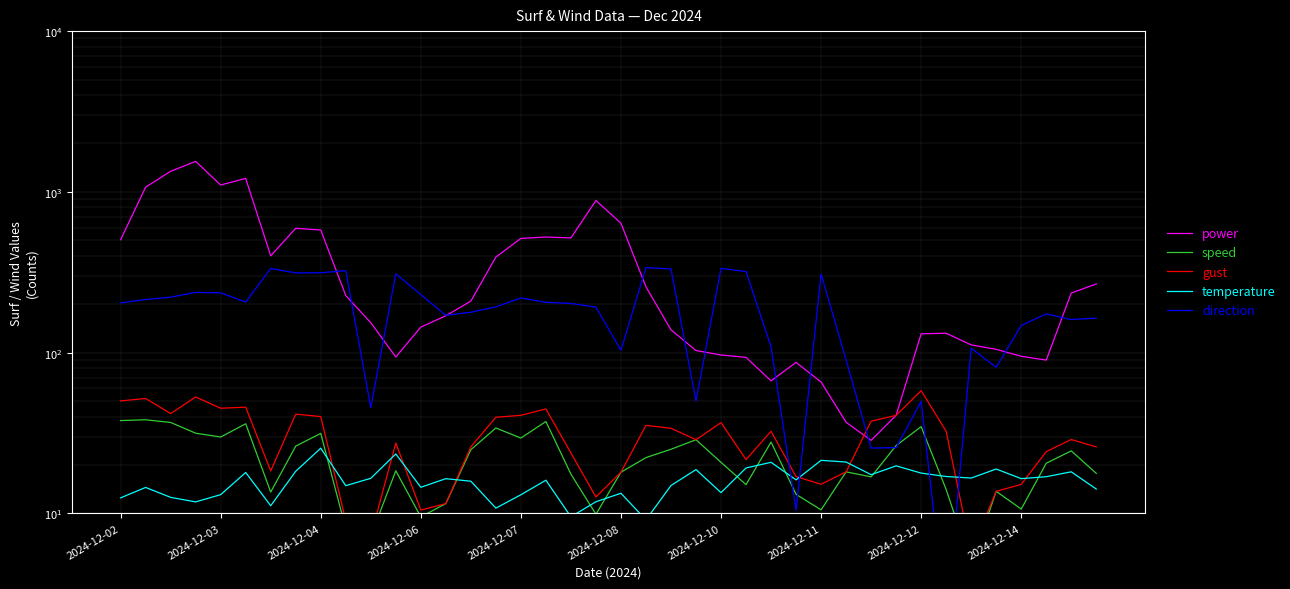

What is the average value of the direction series?

186.9